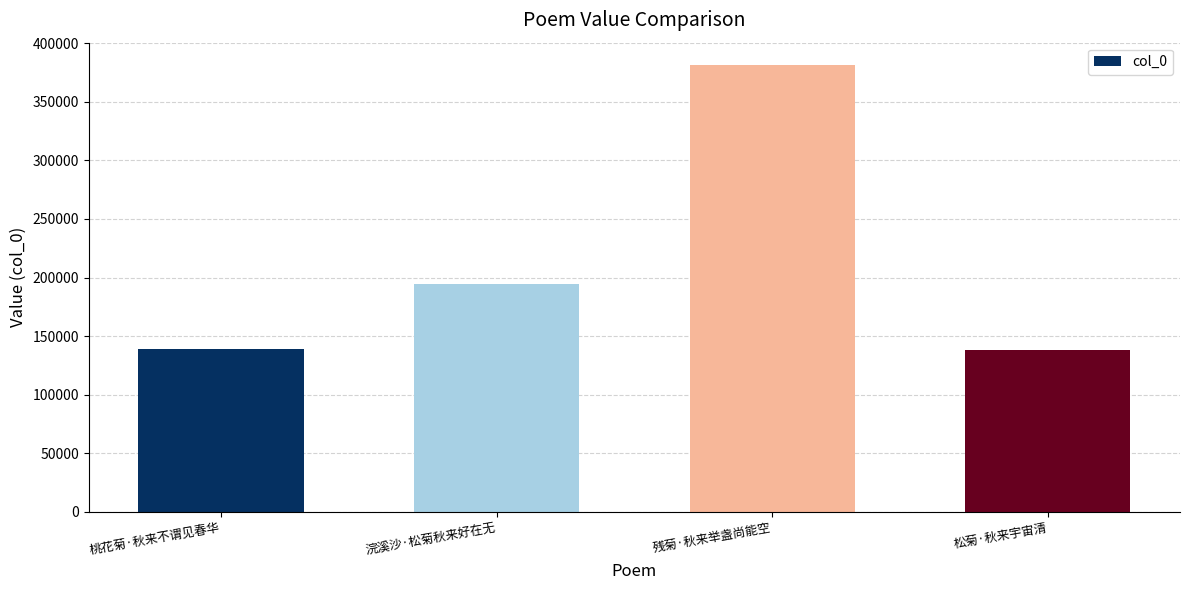

What is the value of the 4th bar from the left?

138531